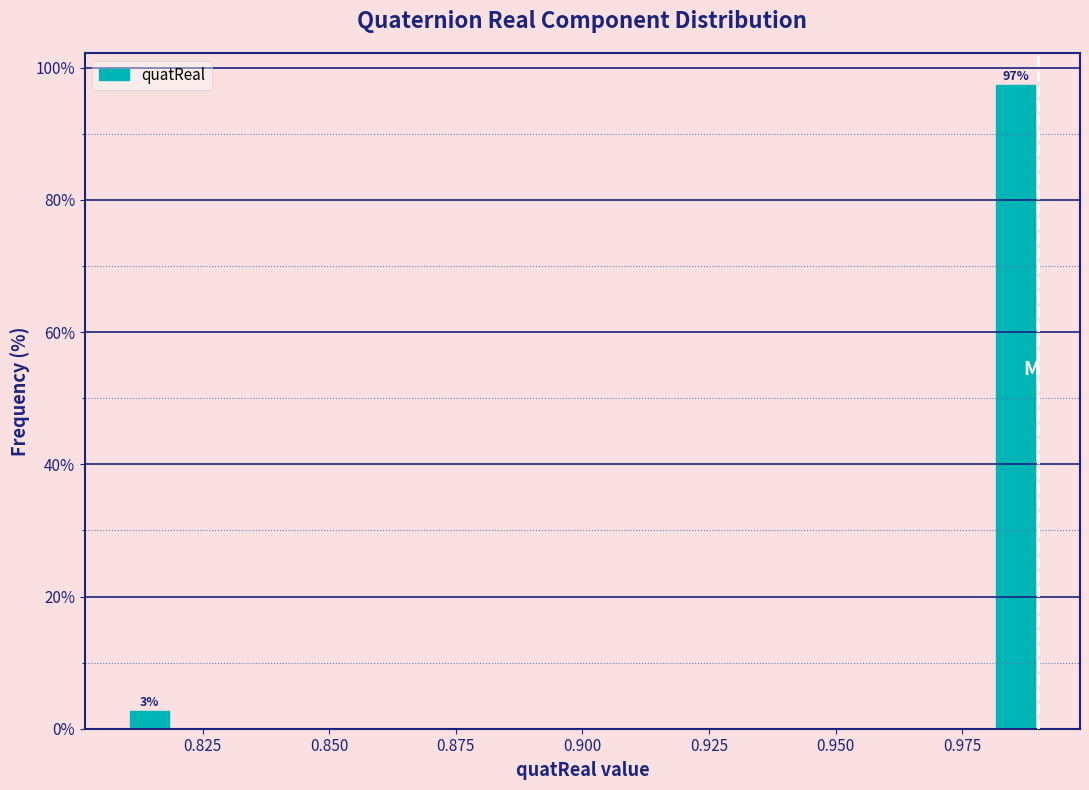

Read against the x-axis, roughly where is the centre of the tallest bar?

0.985